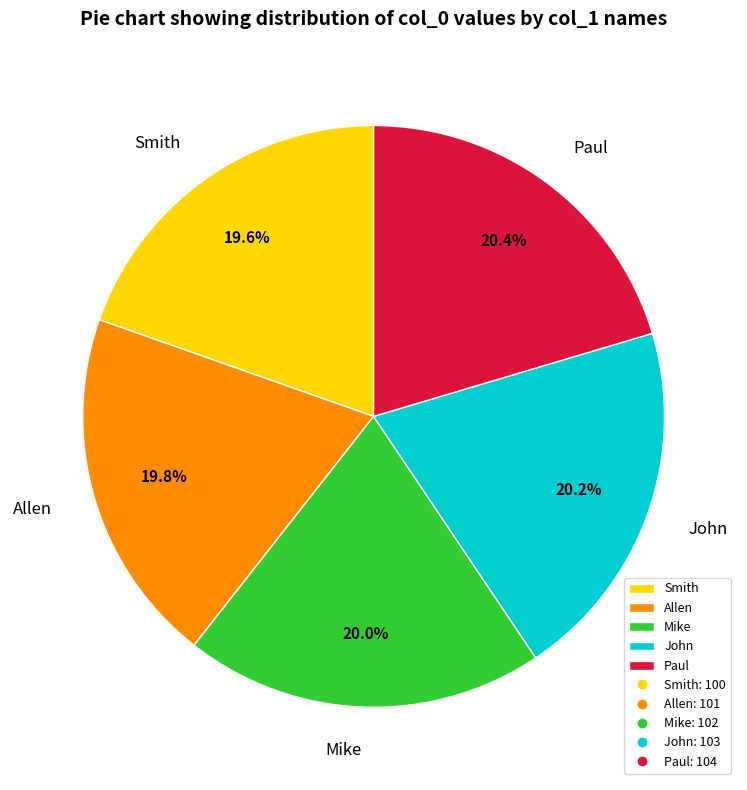

To the nearest percent, what is the average slice percentage?

20%